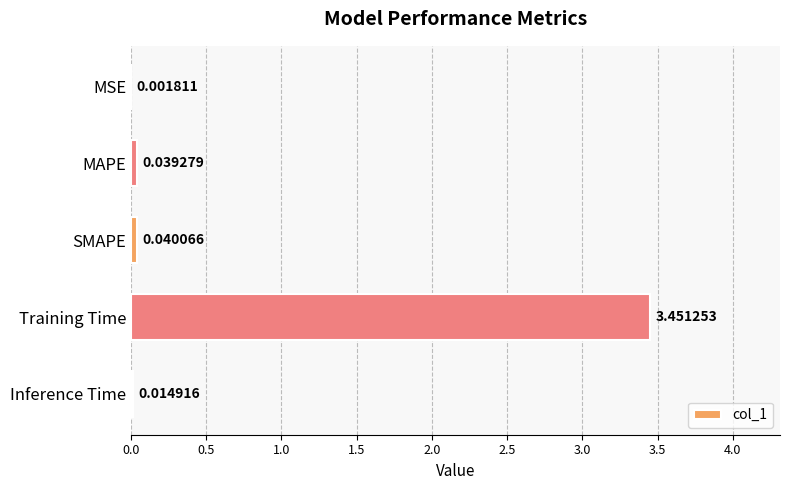

What is the change in value from Training Time to Inference Time?

-3.4